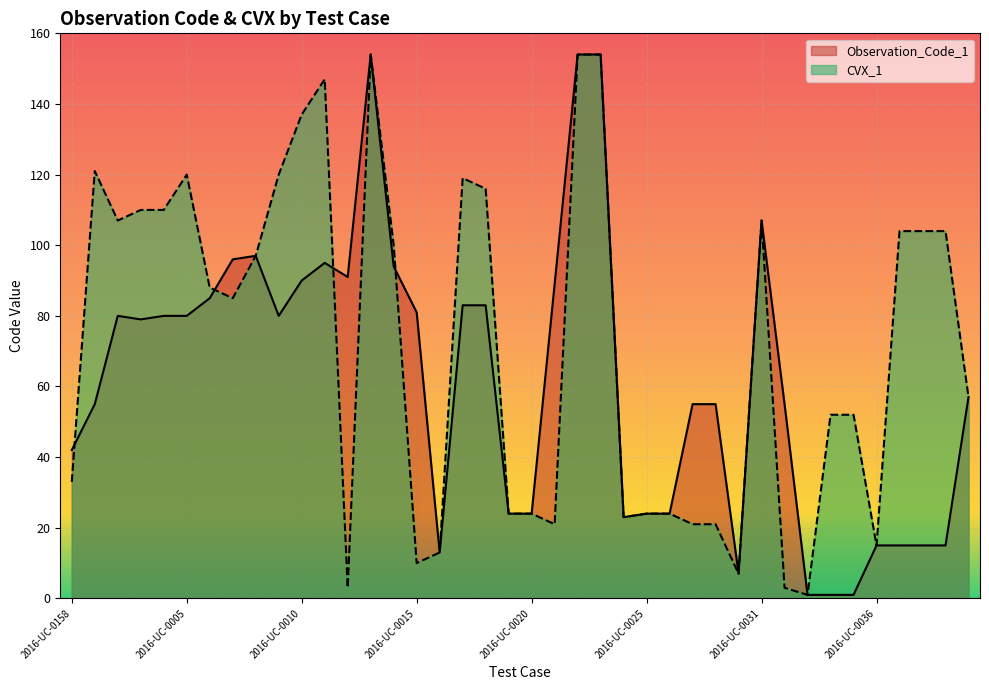

Between 2016-UC-0040 and 2016-UC-0034, which is larger?

2016-UC-0040